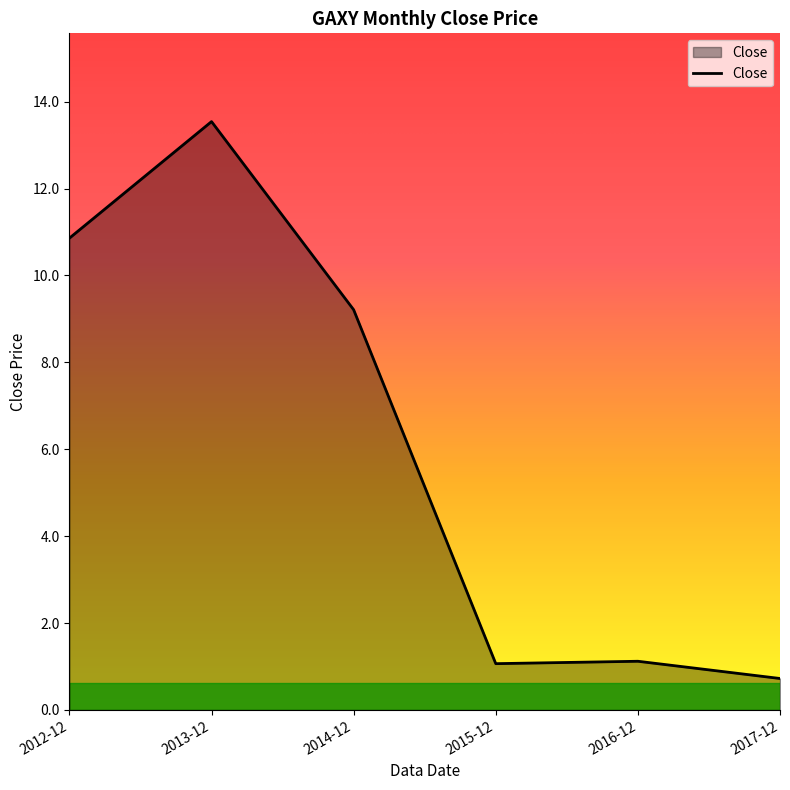

Where is the first local maximum?

2013-12